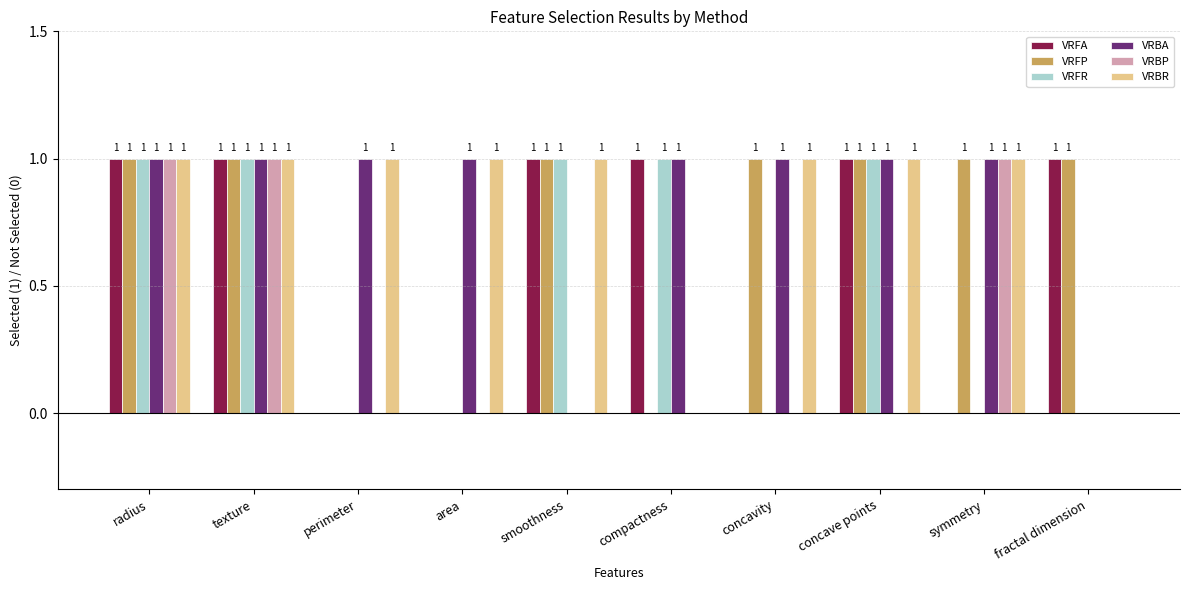

Are the bars horizontal?

No